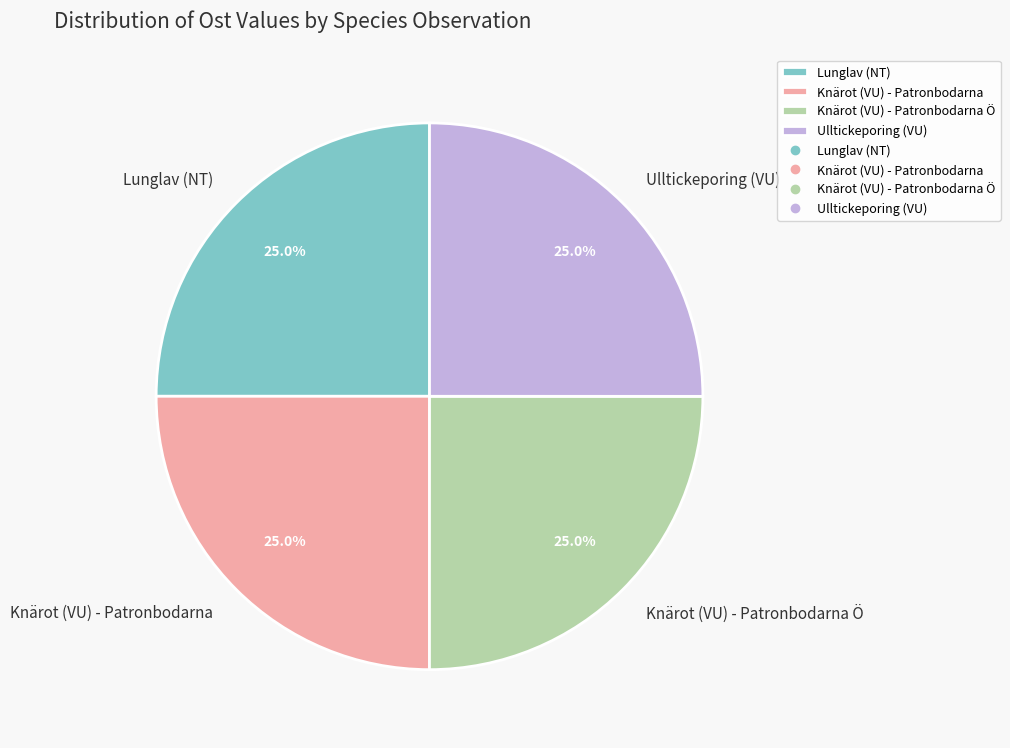

Approximately how many times larger is the value at Knärot (VU) - Patronbodarna compared to Knärot (VU) - Patronbodarna Ö?

1.0